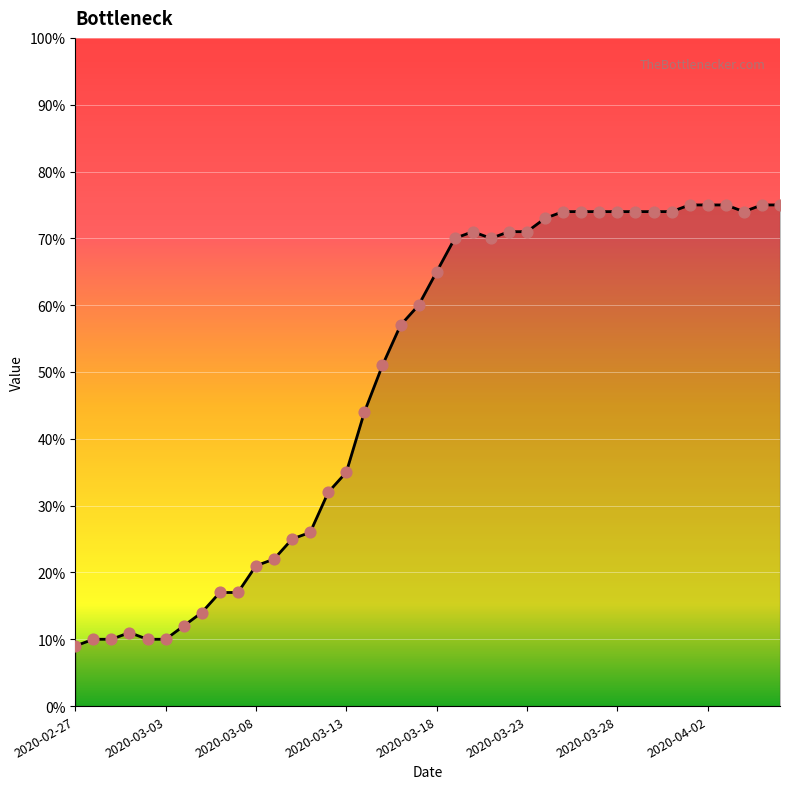

What is the difference between the maximum and minimum values?

66